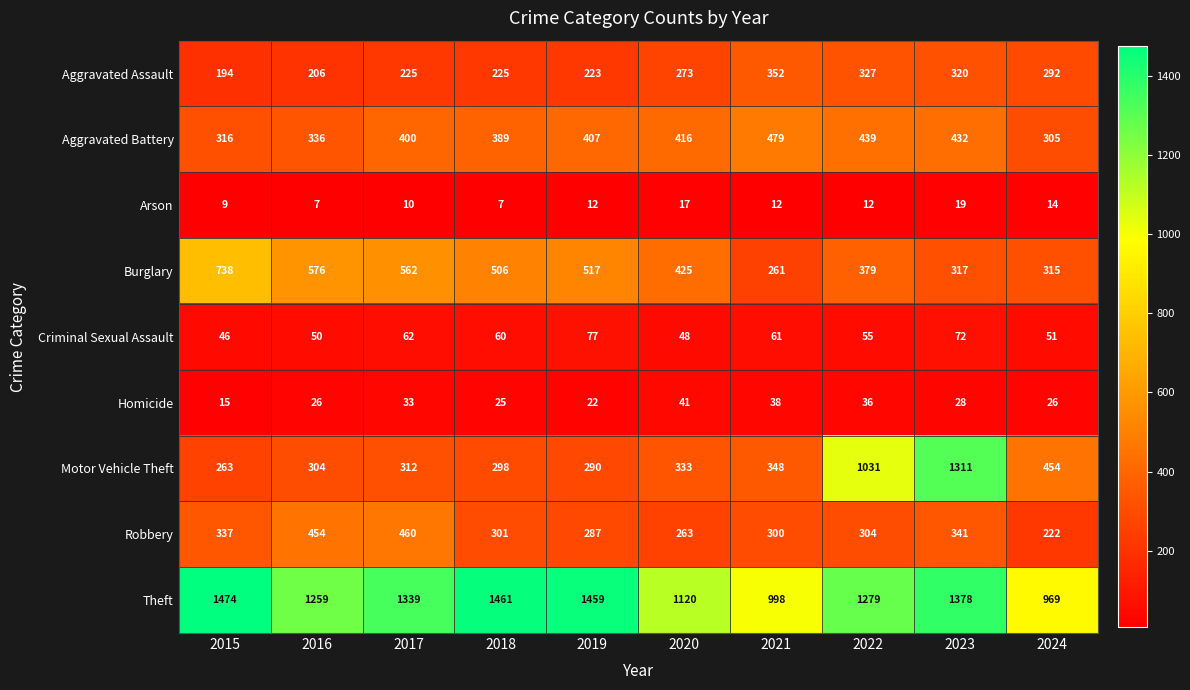

What is the maximum value for Criminal Sexual Assault?

77